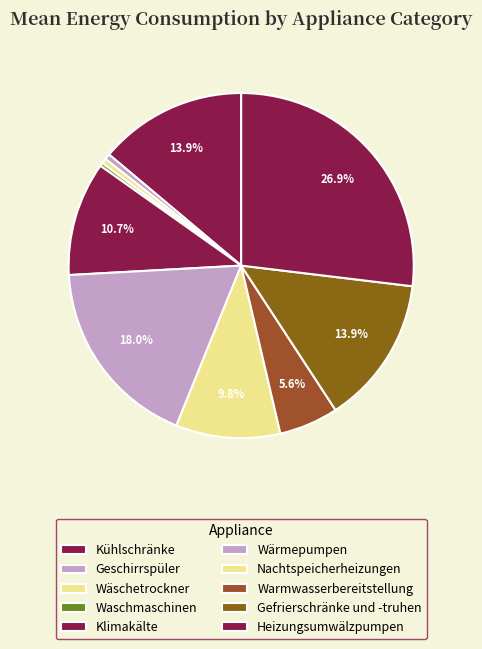

How much of the chart is everything except Heizungsumwälzpumpen?

73.1%